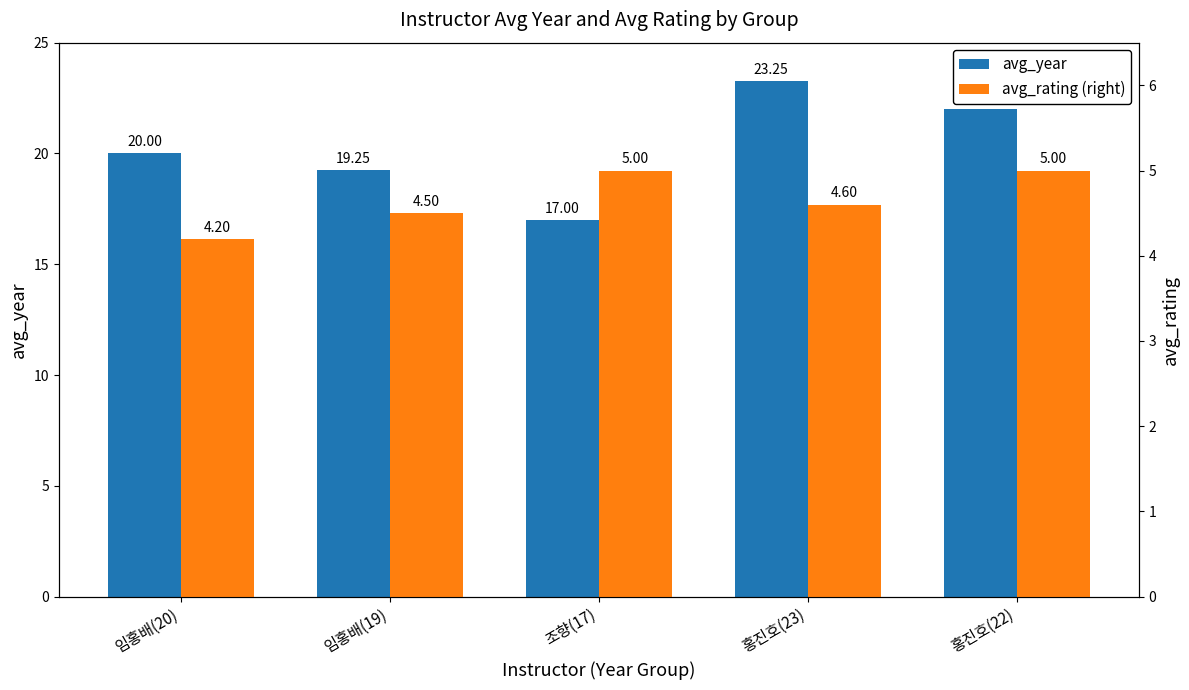

What is the value of the avg_rating (right) bar at the 3rd from the left?

5.0